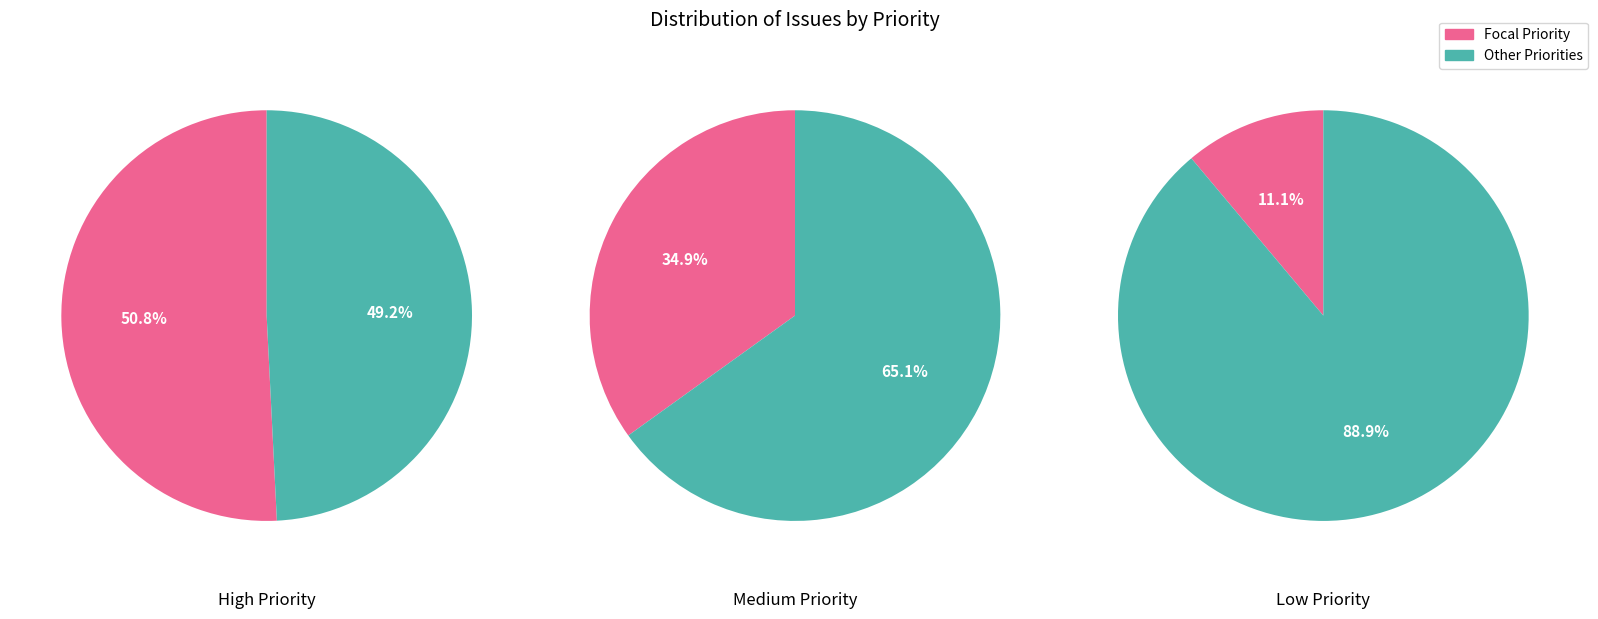

True or false: High accounts for 51% of the total.

True